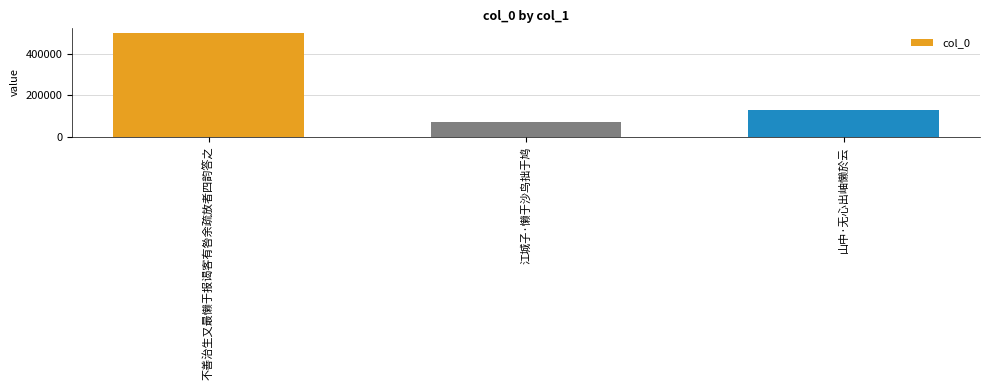

What position from the left is 不善治生又最懒于报谒客有咎余疏放者四韵答之?

1